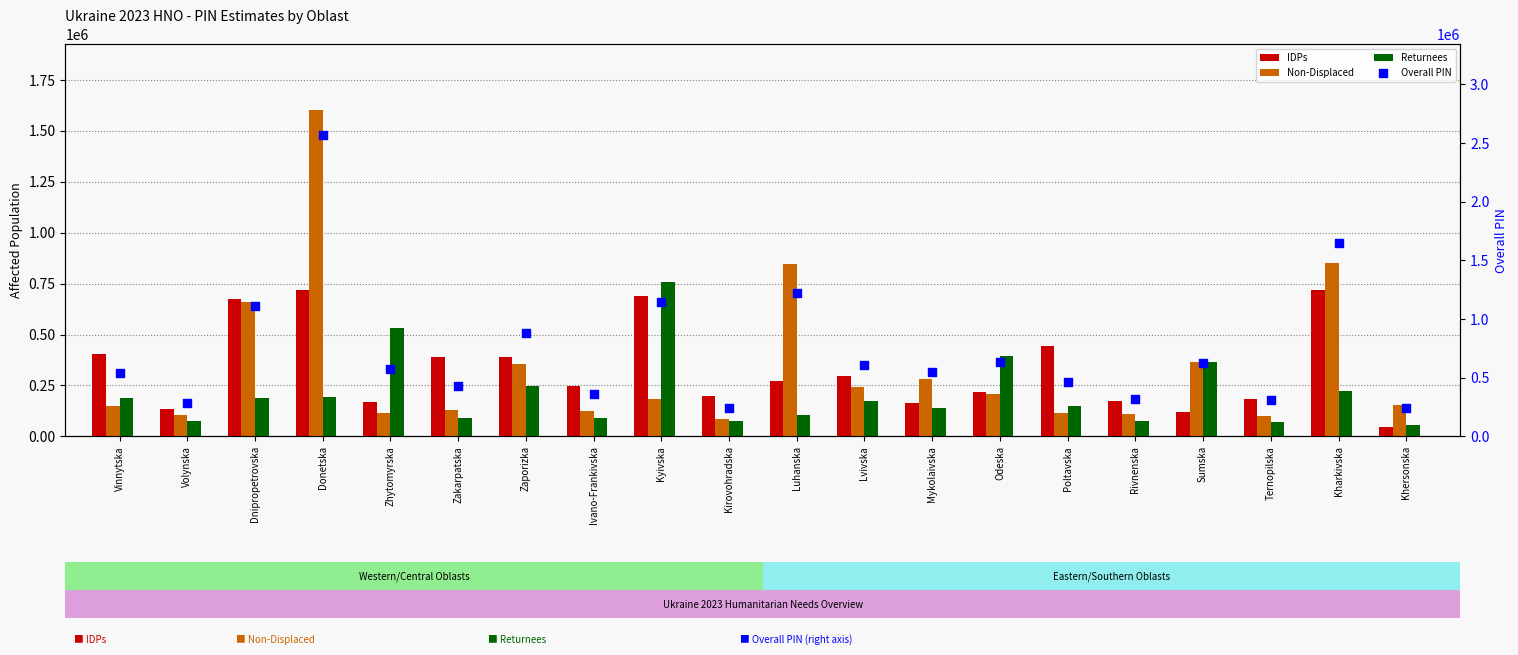

What are all the series names shown in the legend?

IDPs, Non-Displaced, Returnees, Overall PIN